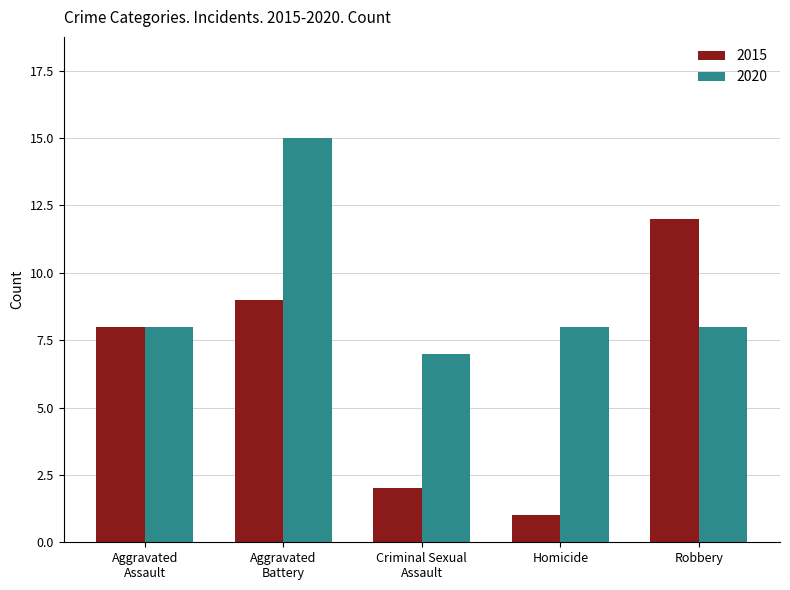

List the series in order of their overall mean, highest first.

2020, 2015